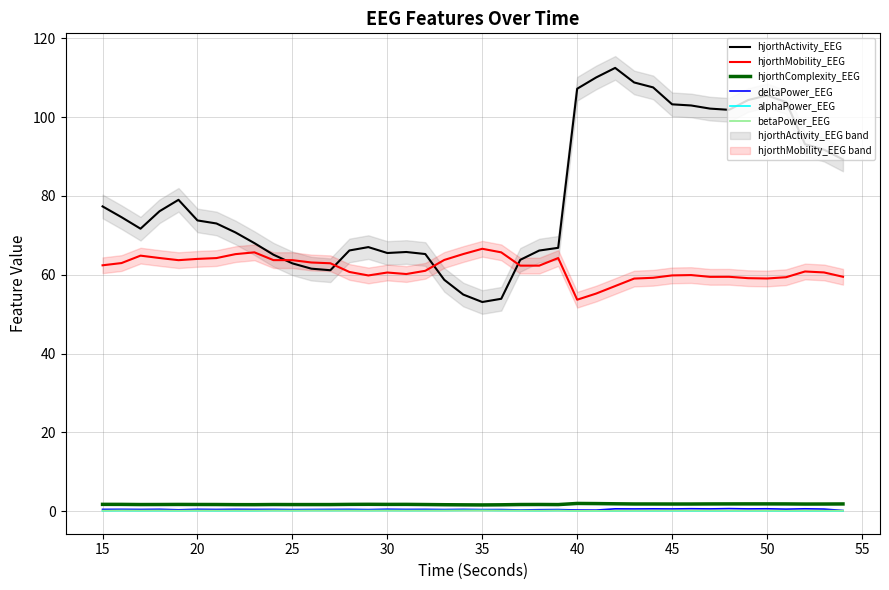

What is the maximum value for hjorthActivity_EEG?

112.5